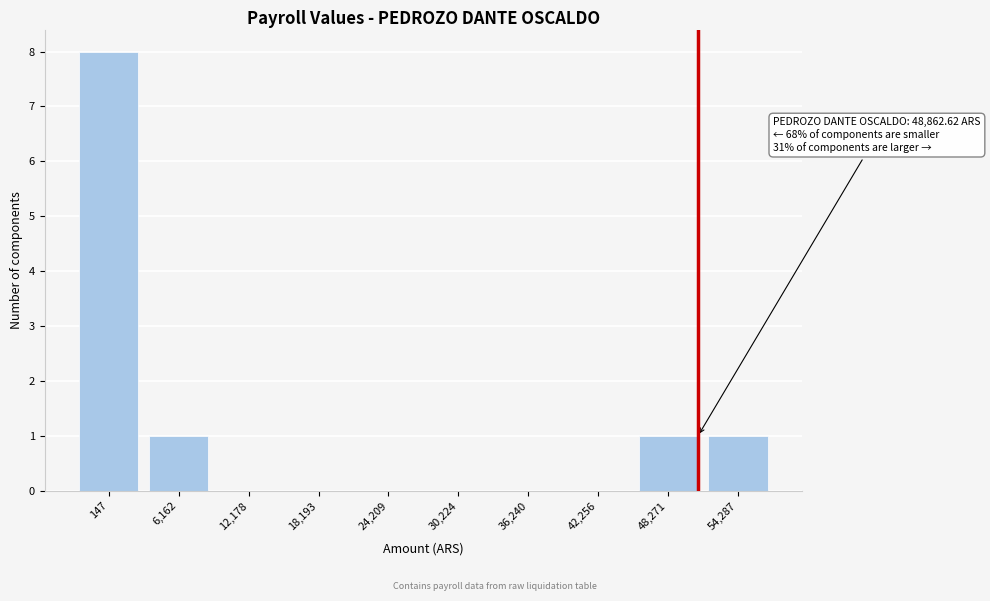

Reading left to right, what are all the values shown in this chart?

147=8	6,162=1	12,178=0	18,193=0	24,209=0	30,224=0	36,240=0	42,256=0	48,271=1	54,287=1